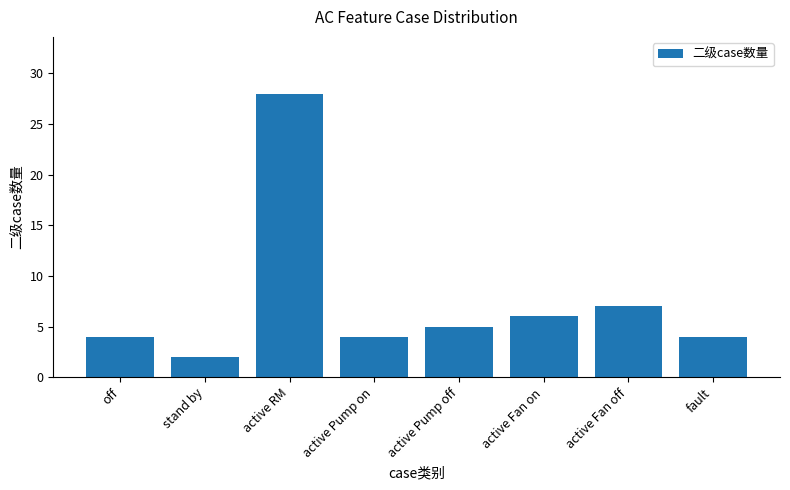

The value at active Fan off is 7. True or false?

True